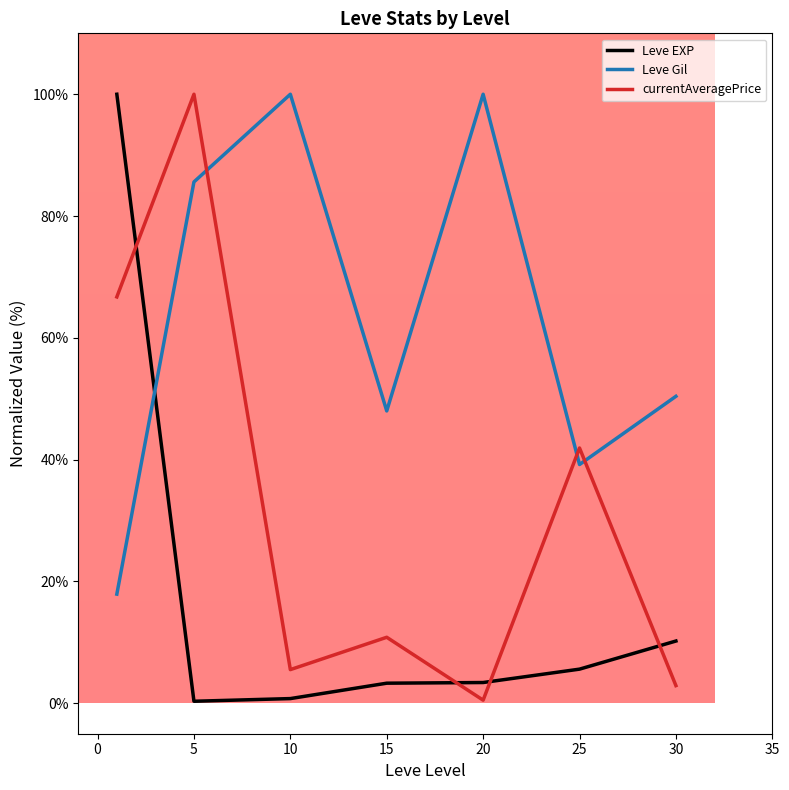

What is the difference between the maximum and minimum values in the Leve Gil series?

82.1